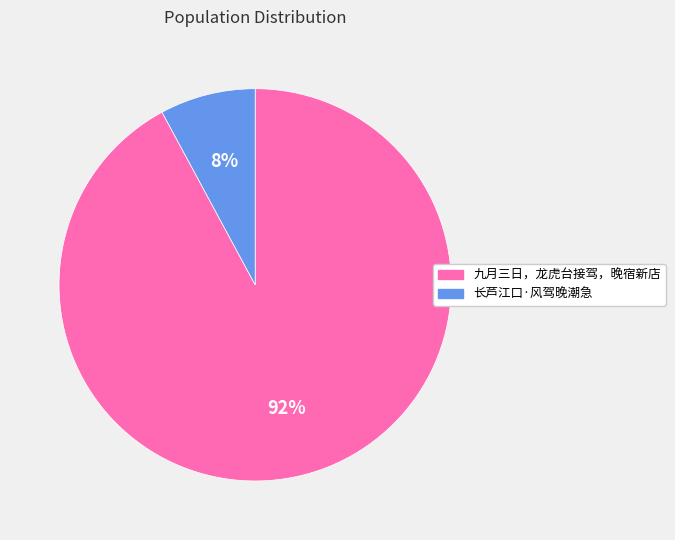

To the nearest percent, what percentage of the pie is 长芦江口·风驾晚潮急?

8%